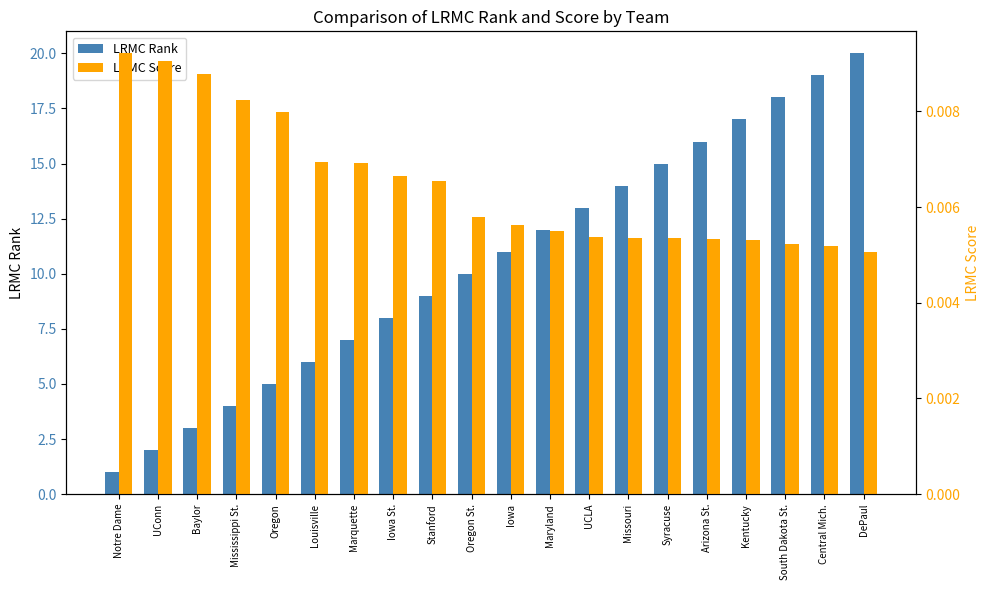

Which has a higher value, Baylor or Syracuse?

Syracuse